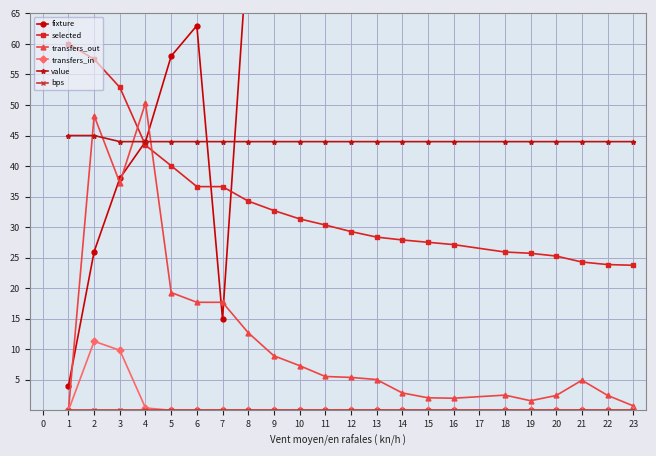

Which has a higher value, 13 or 8?

13